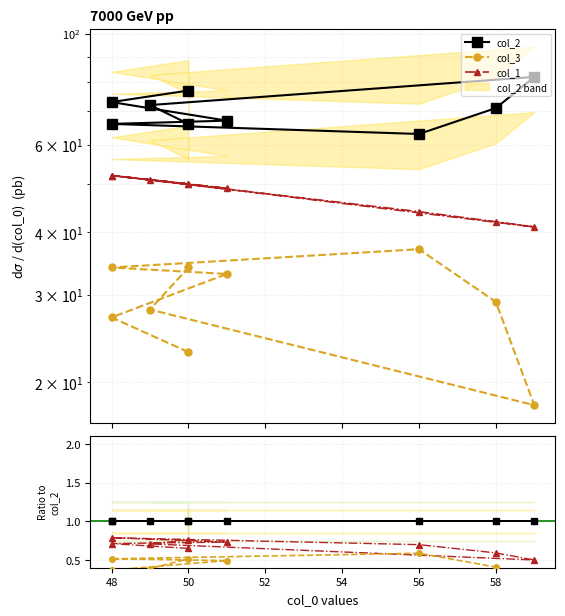

What is the value of the col_3 / col_2 point at the 4th from the left?

0.5